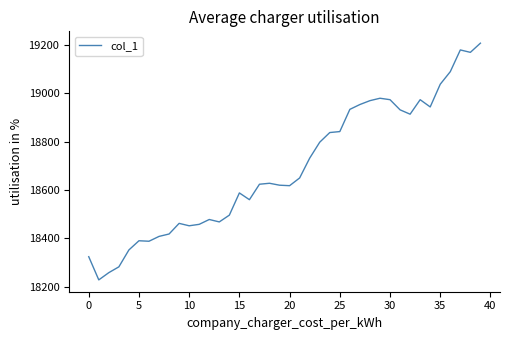

What is the minimum value shown in the chart?

18228